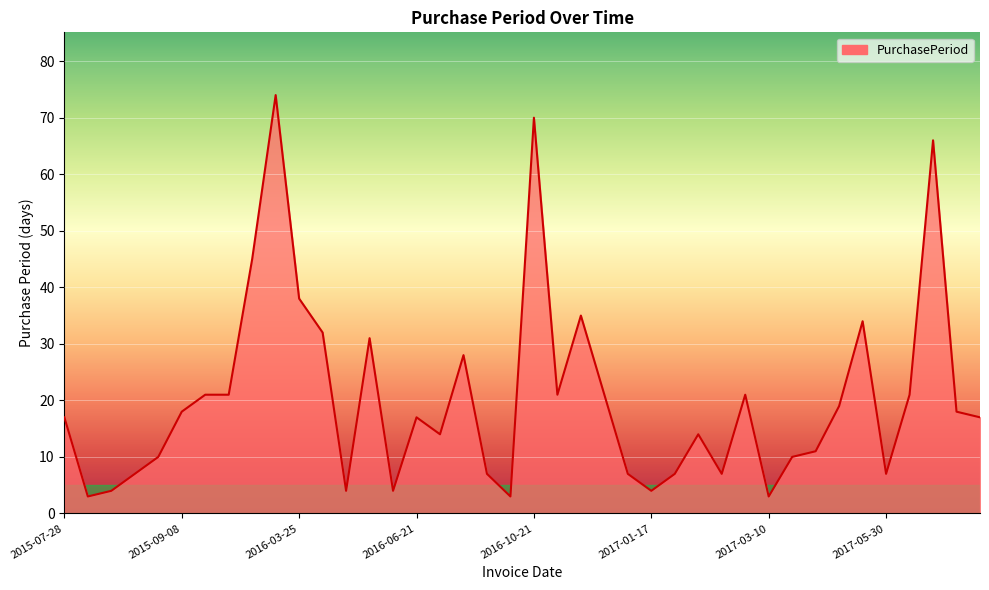

What is the greatest value displayed?

74